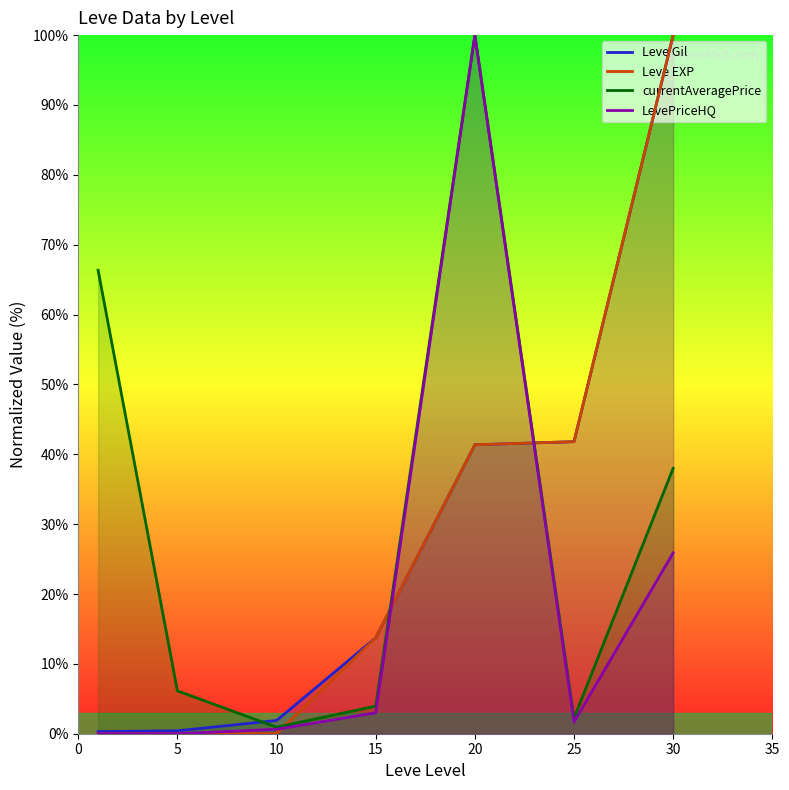

True or false: LevePriceHQ and Leve EXP intersect in this chart.

True